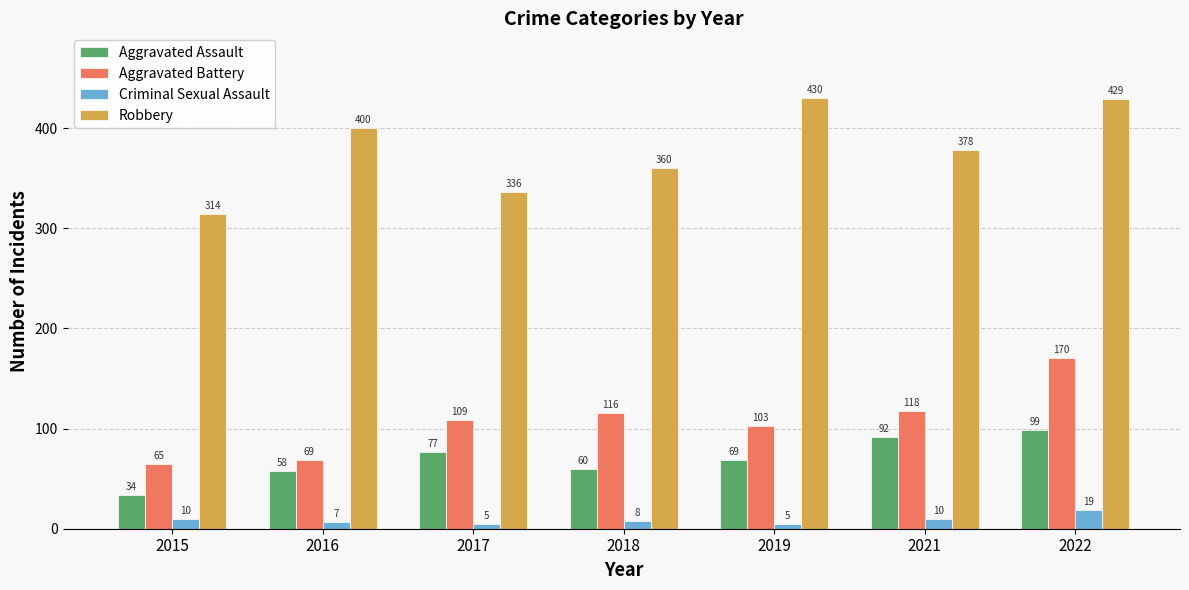

What is the minimum value shown in the chart?

5